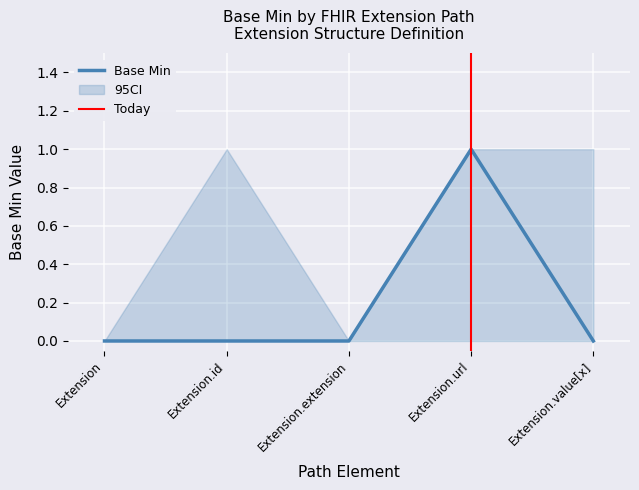

Which has a higher value, Extension or Extension.value[x]?

Extension